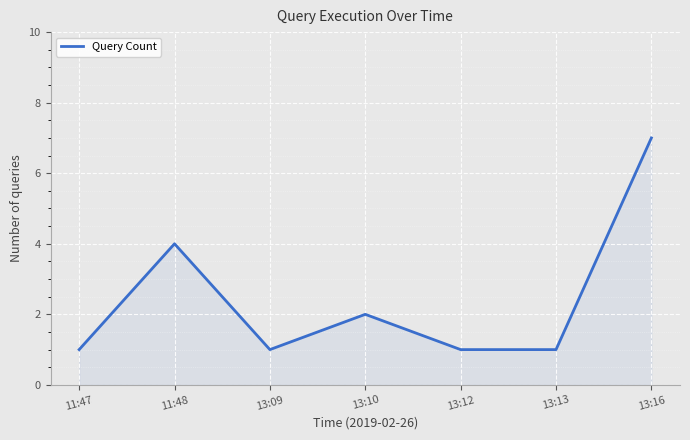

What is the difference between the maximum and minimum values?

6